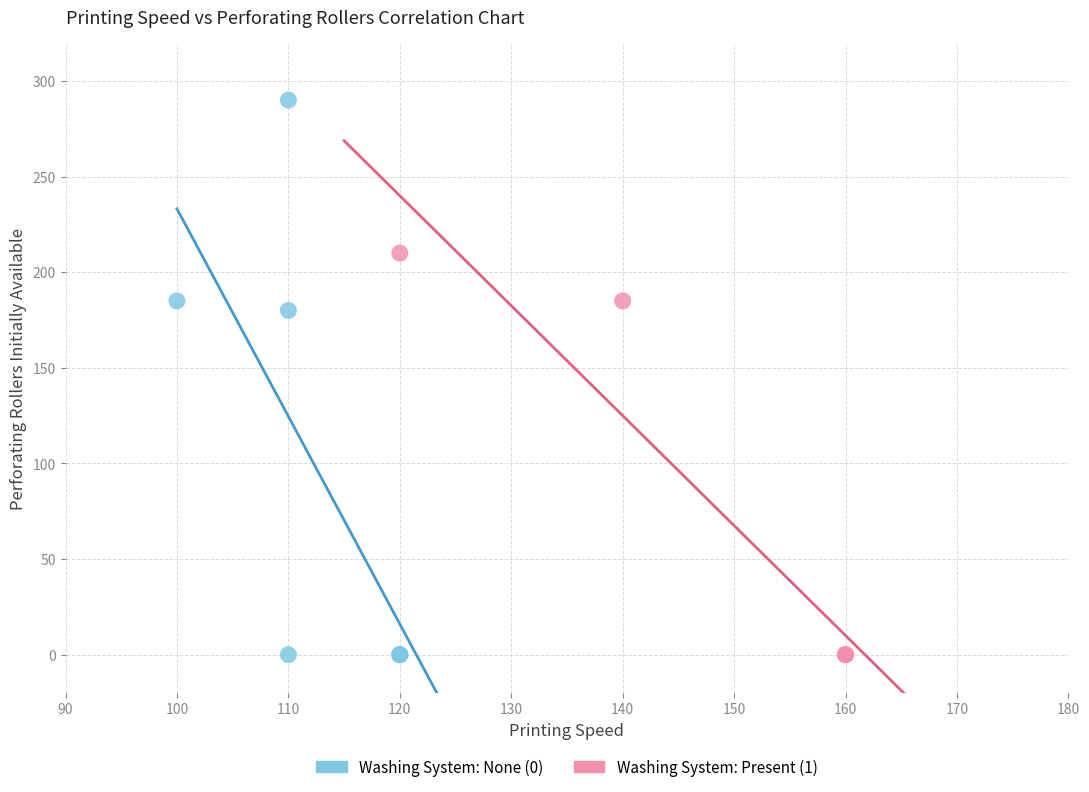

Which series contains the highest Y value?

Washing System: None (0)